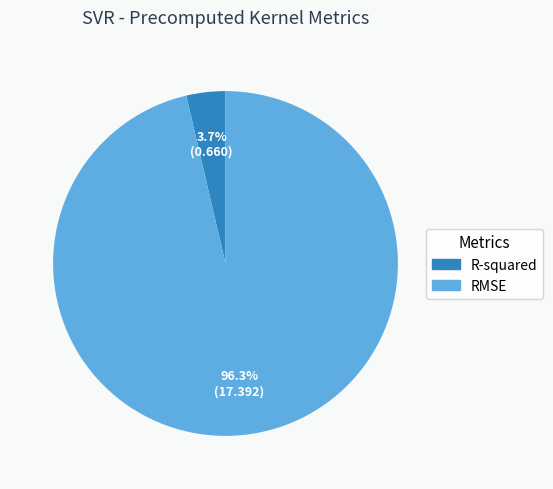

Between R-squared and RMSE, which is larger?

RMSE